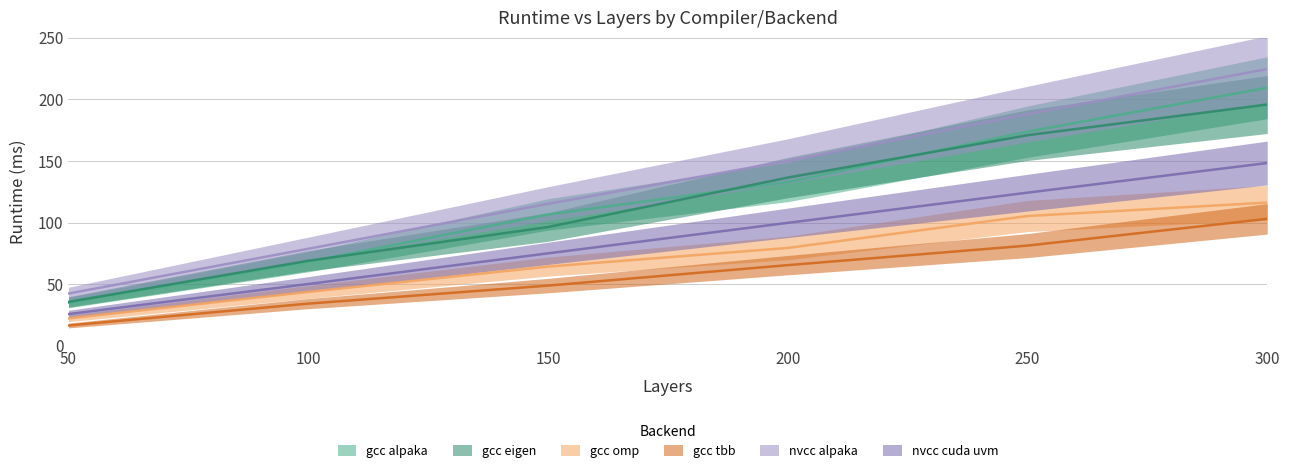

What is the value of the gcc omp point at the 1st from the left?

22.2